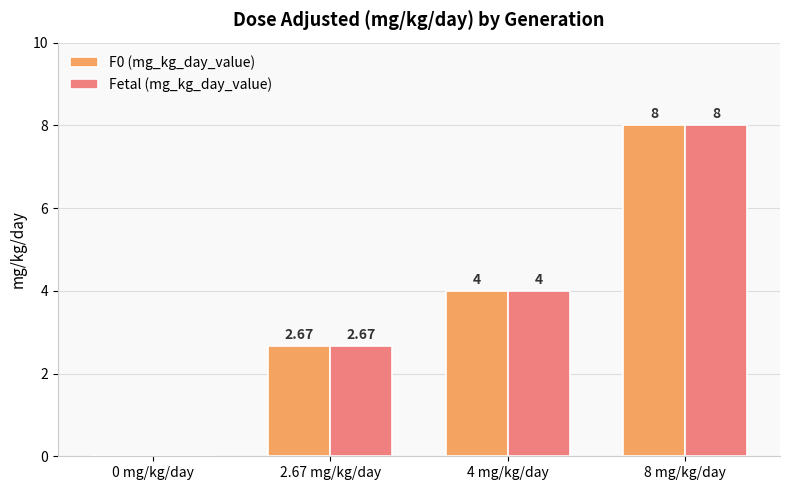

What is the maximum value shown in the chart?

8.0